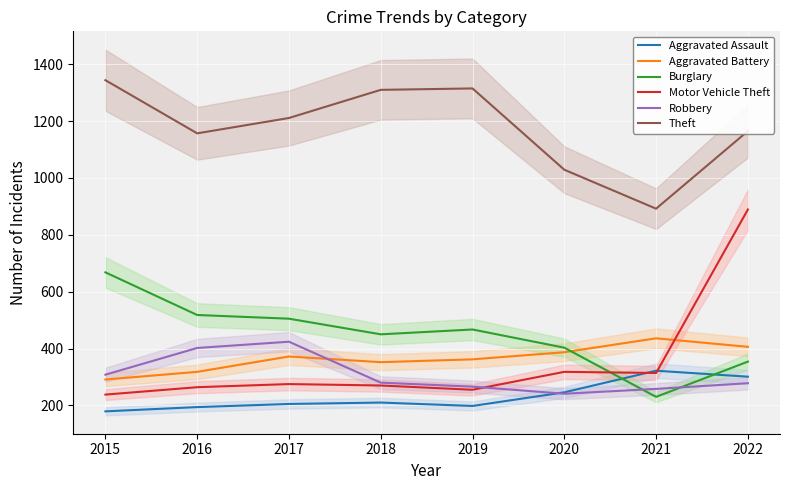

List the series in order of their peak value, lowest first.

Aggravated Assault, Robbery, Aggravated Battery, Burglary, Motor Vehicle Theft, Theft